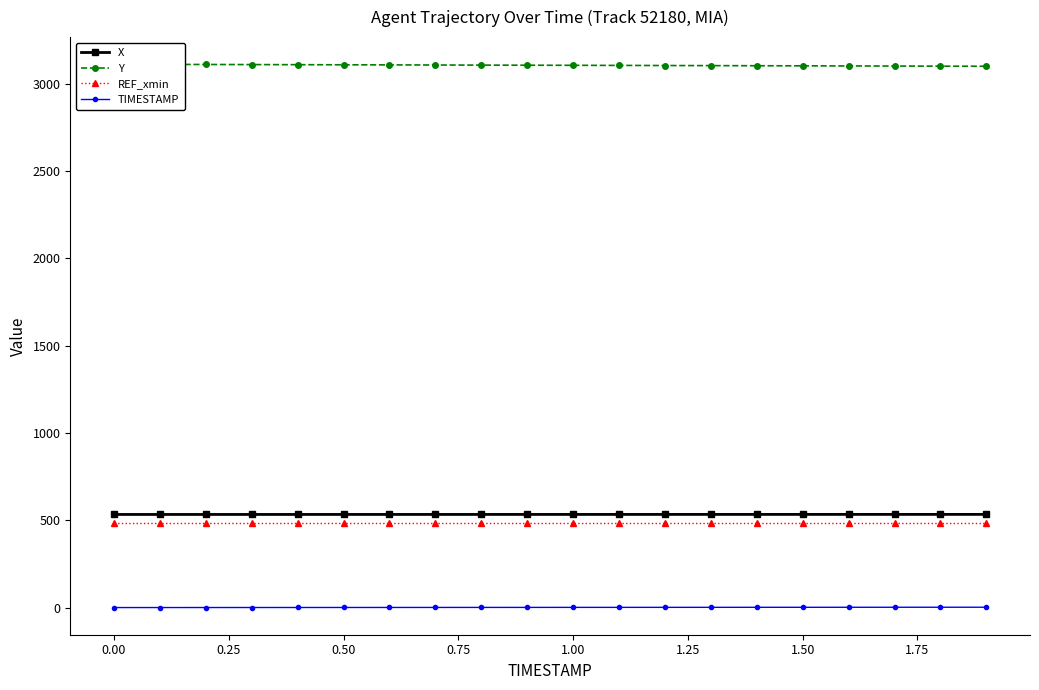

True or false: REF_xmin and X cross at least once.

False